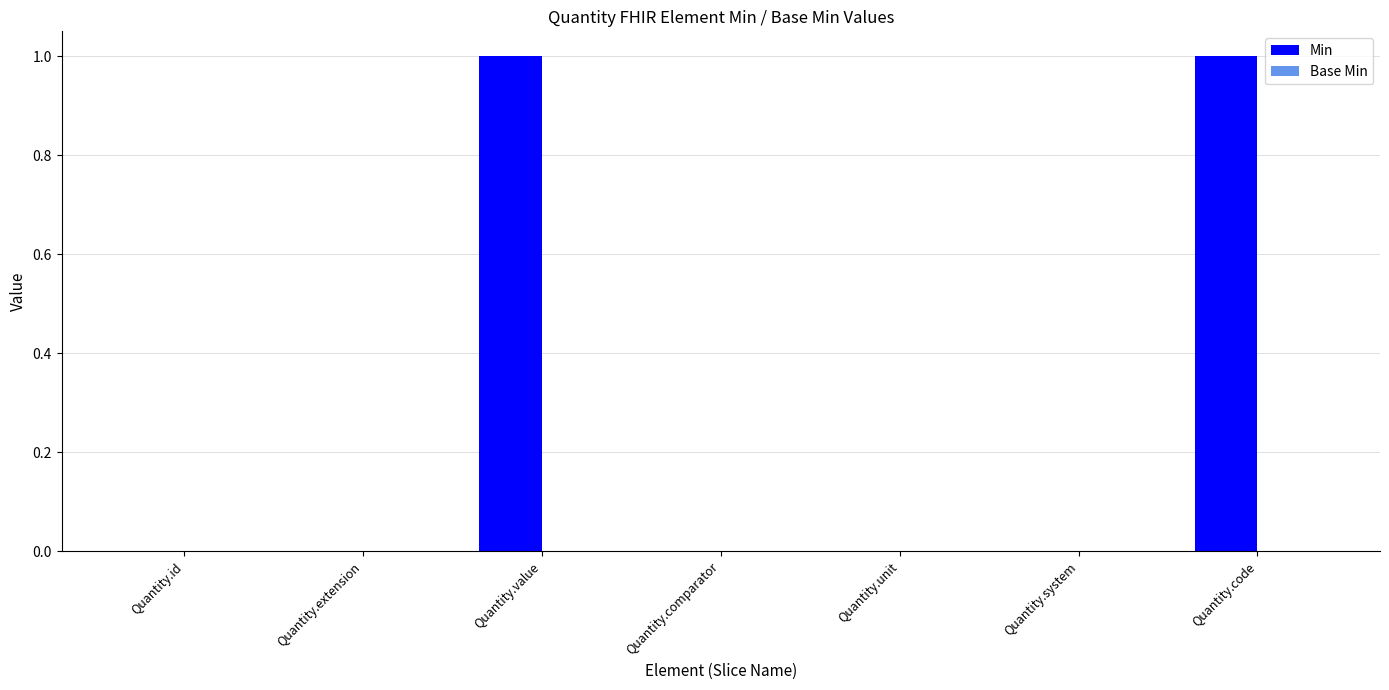

What is the maximum value shown in the chart?

1